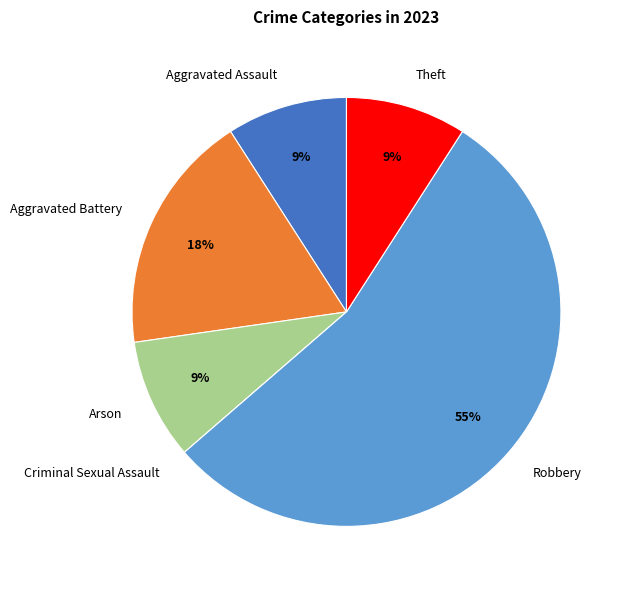

True or false: Theft accounts for 9% of the total.

True